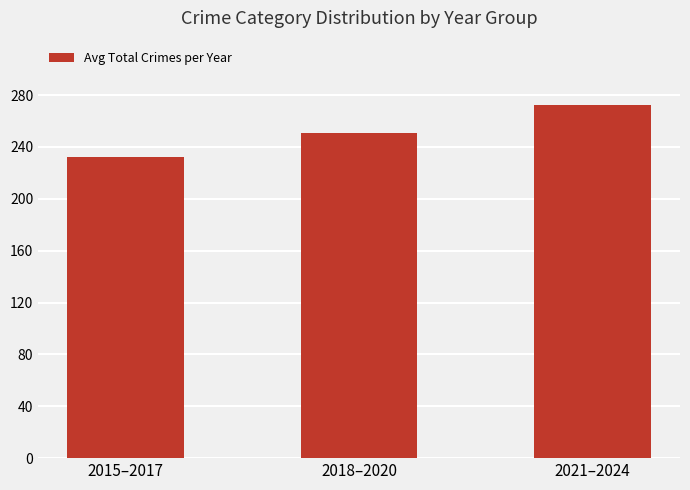

What is the change in value from 2015–2017 to 2021–2024?

+40